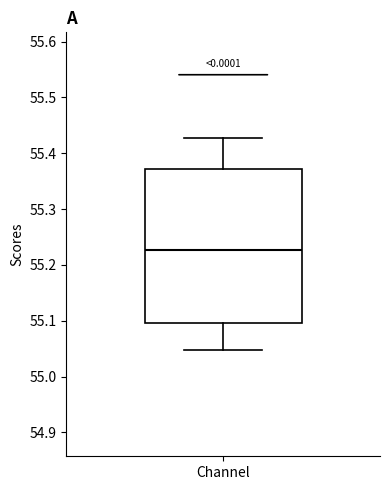

Where is the upper edge of the box for Channel on the y-axis? The values are not printed on the chart, so give them approximately, as read against the axis.

55.37